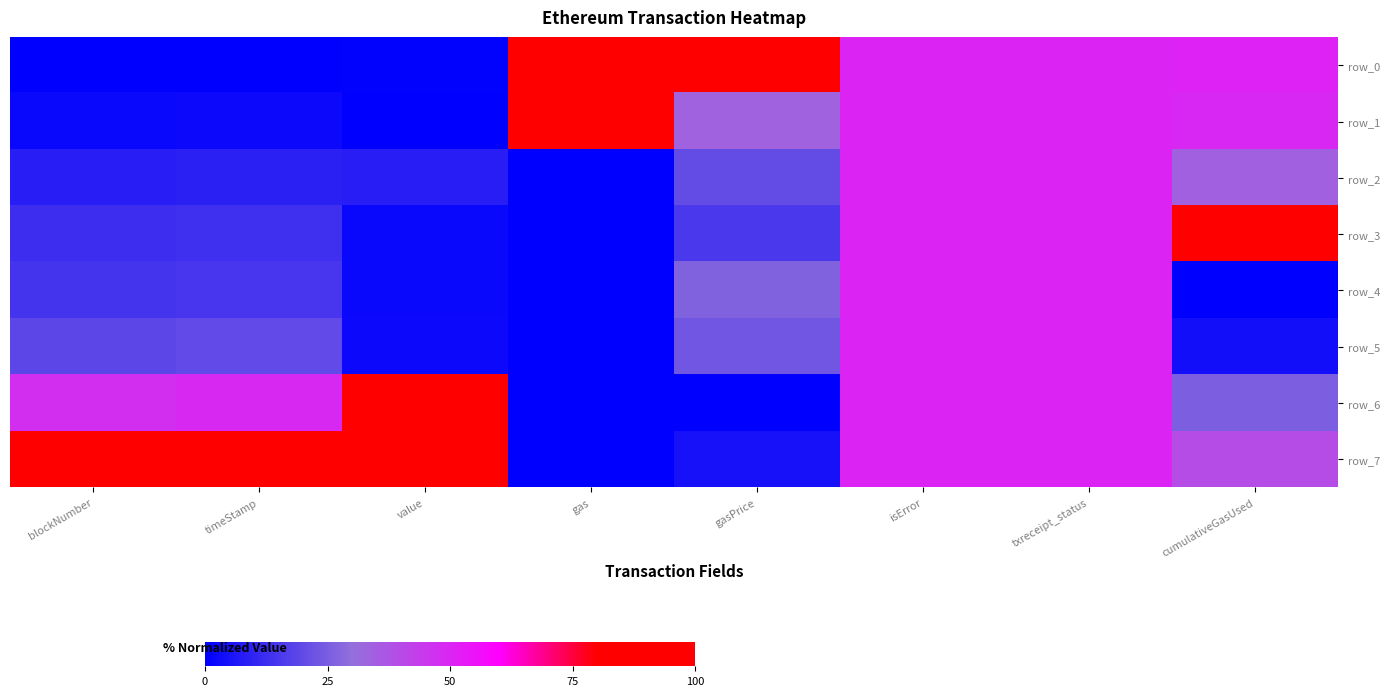

What is the sum of the row_0 values at txreceipt_status and isError?

100.0